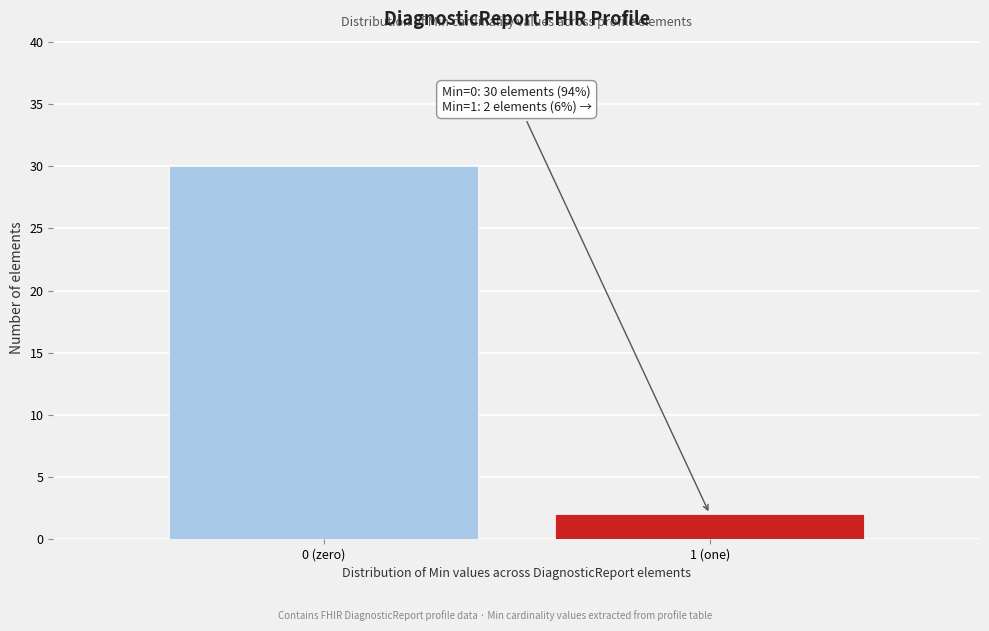

Reading left to right, transcribe all the data shown in this chart.

0 (zero)=30	1 (one)=2